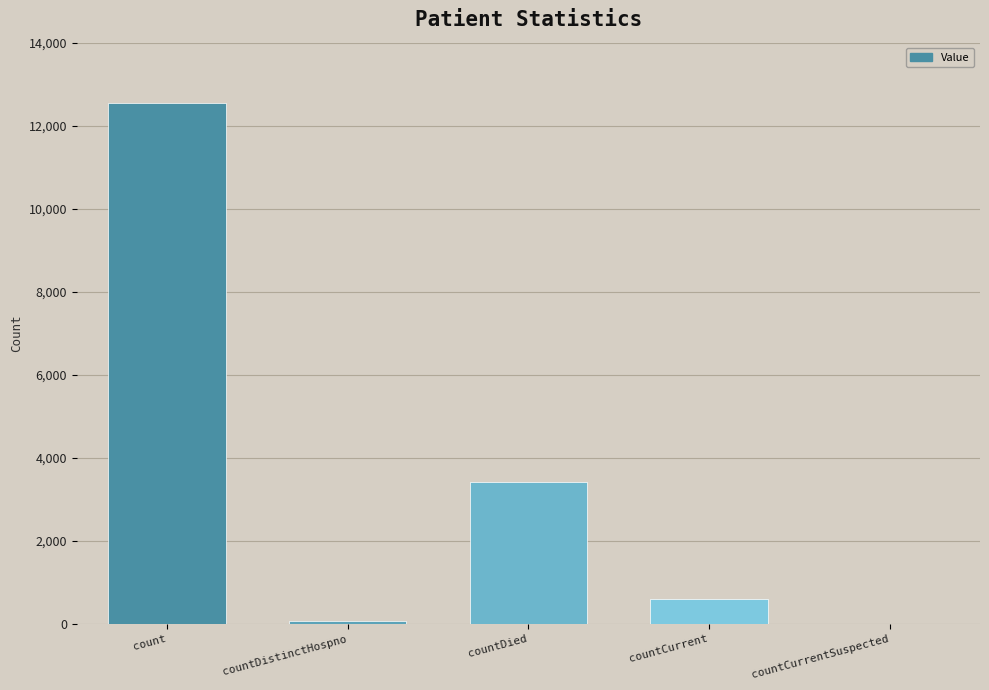

What is the greatest value displayed?

12544